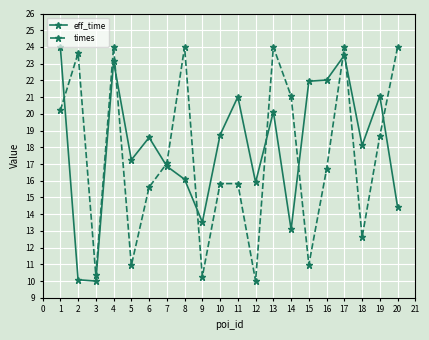

At how many categories does at least one series exceed 15?

18